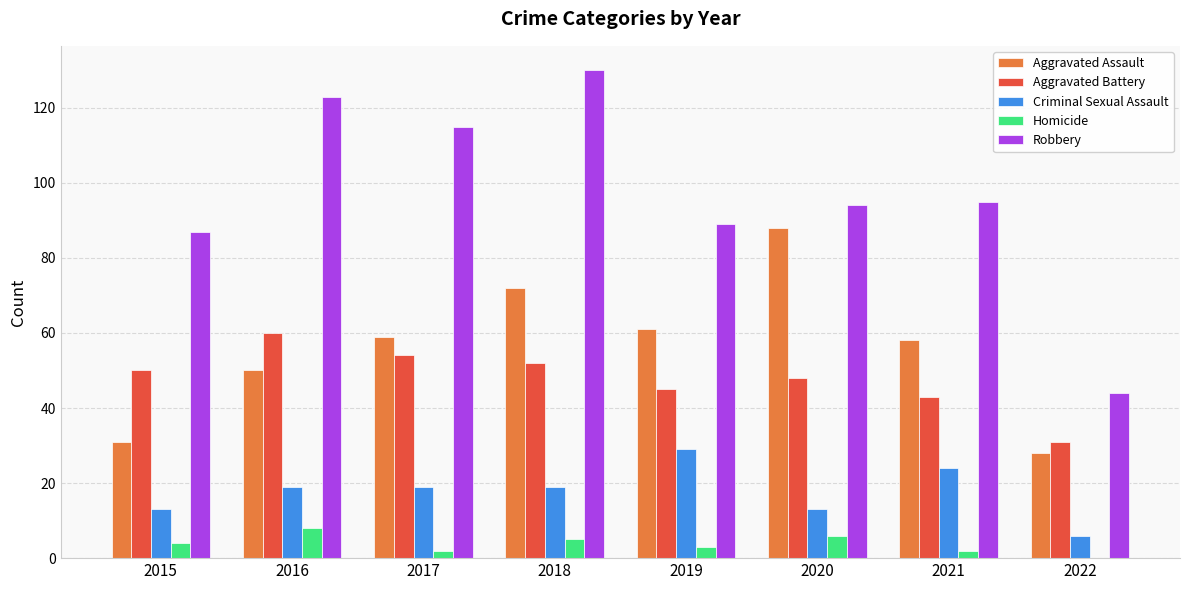

What is the average value of the Robbery series?

97